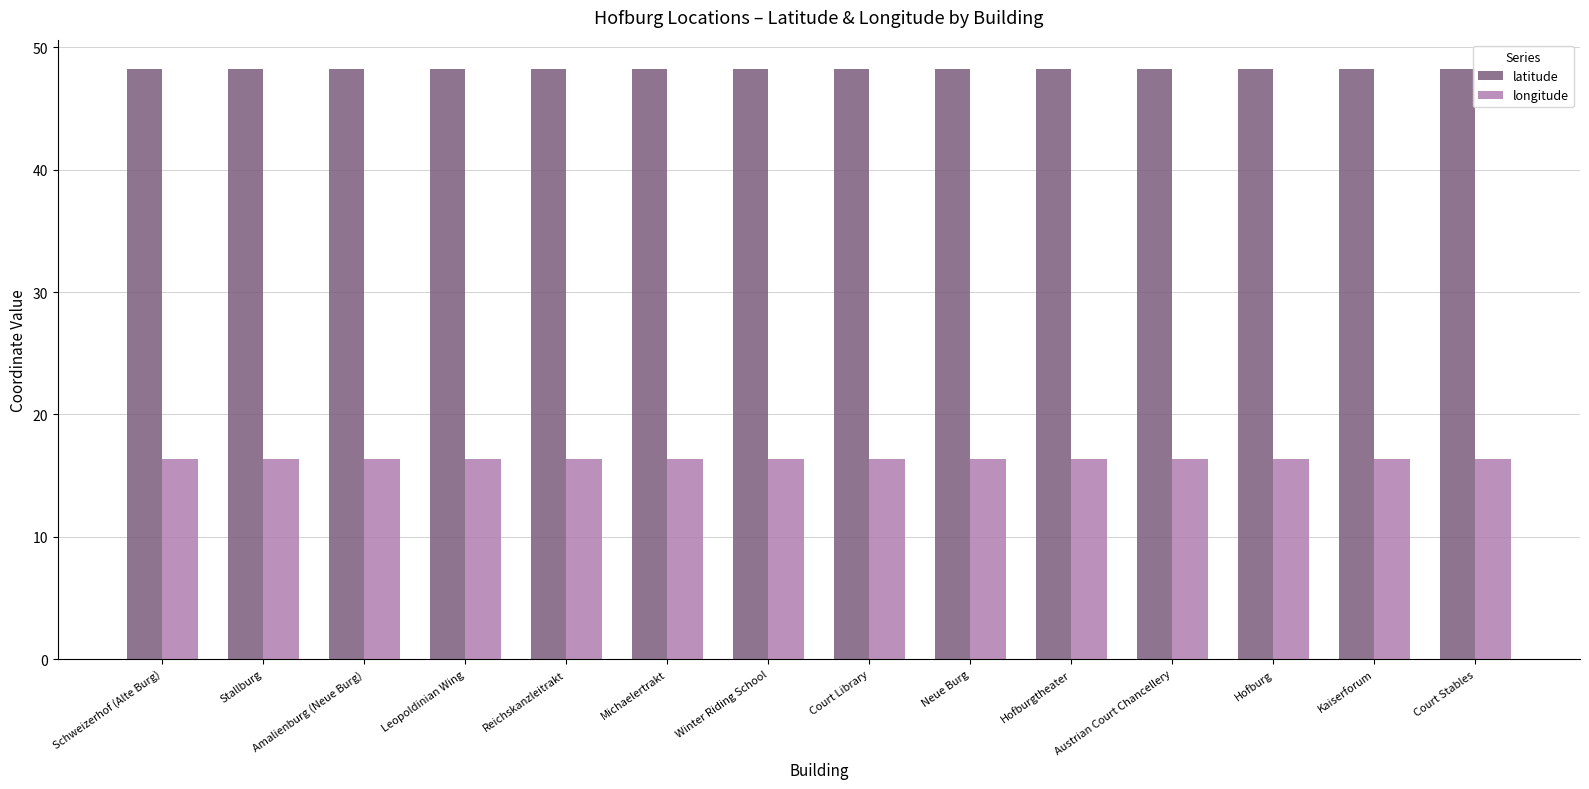

How many bars are there in each group?

2